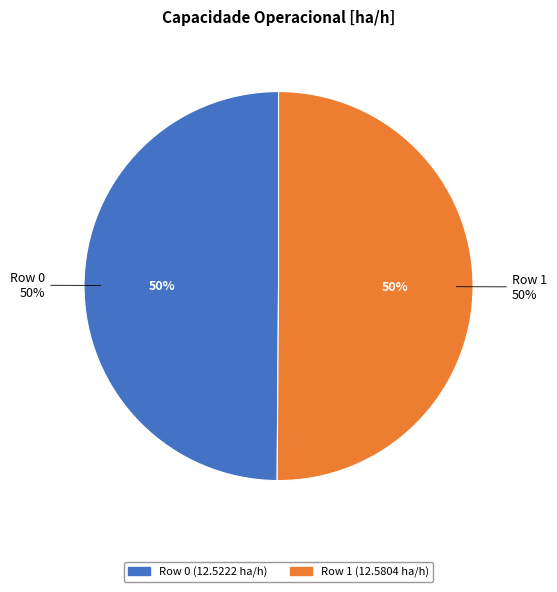

Rank the categories by value from lowest to highest.

Row 0, Row 1